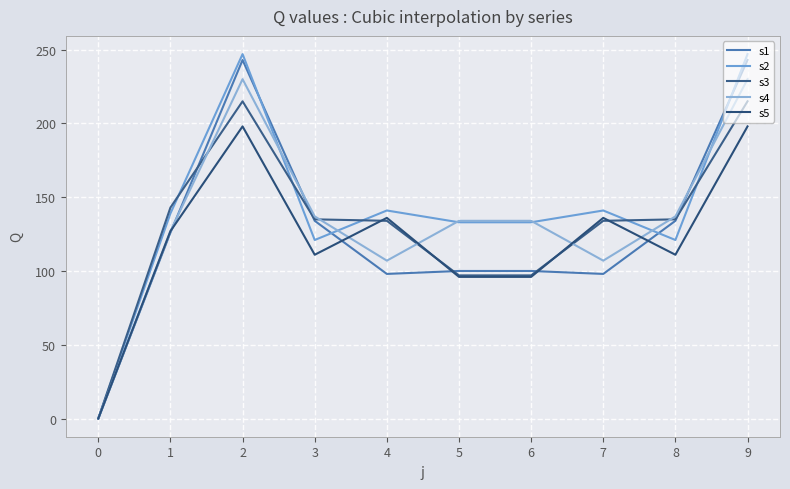

Which has a higher value, 8 or 6?

8